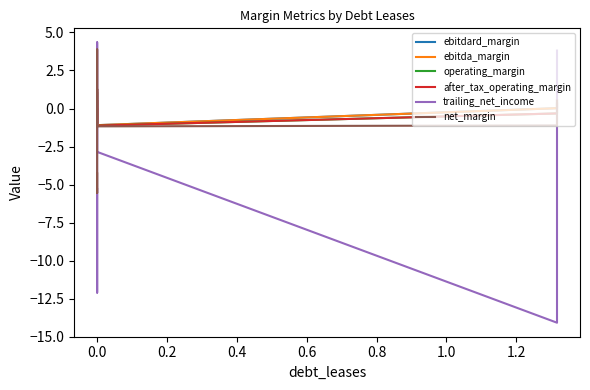

What is the total value across all series at 0.8?

-15.8